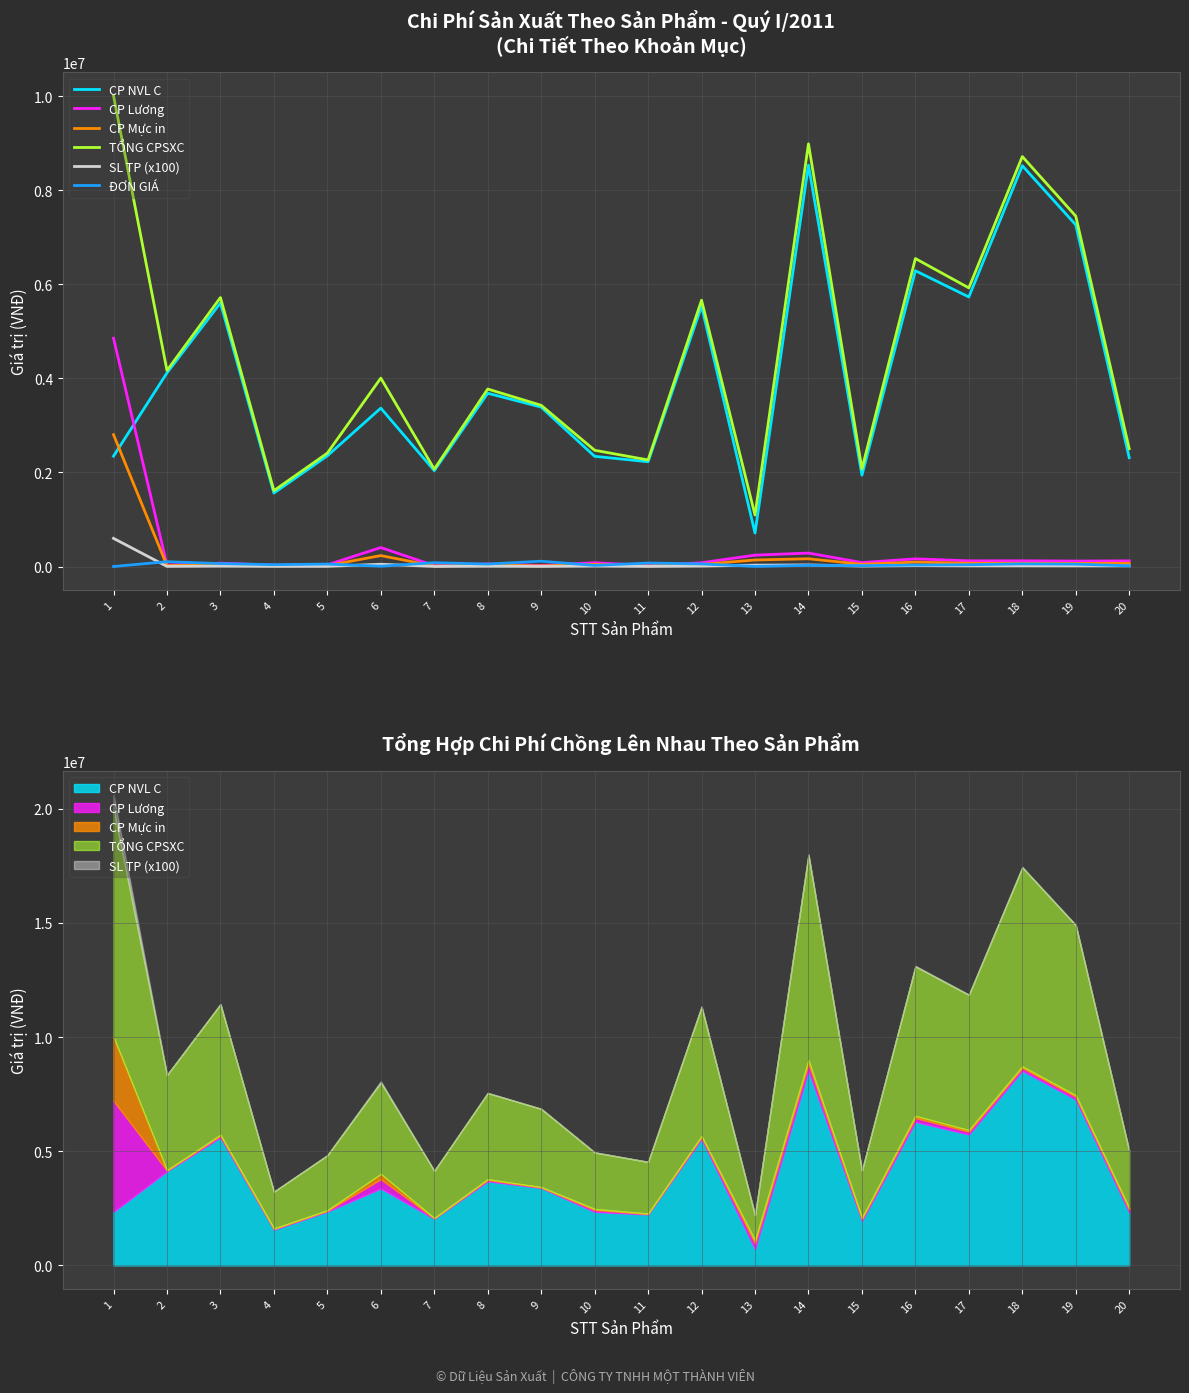

How many data points does each series have?

20